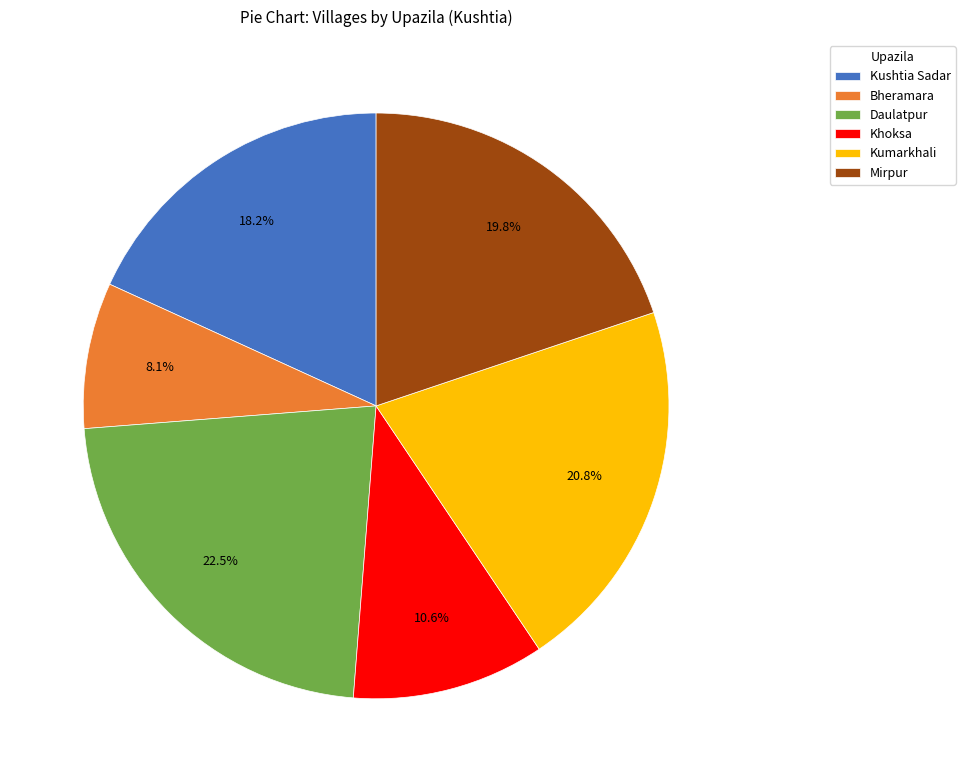

How many slices are in this pie chart?

6